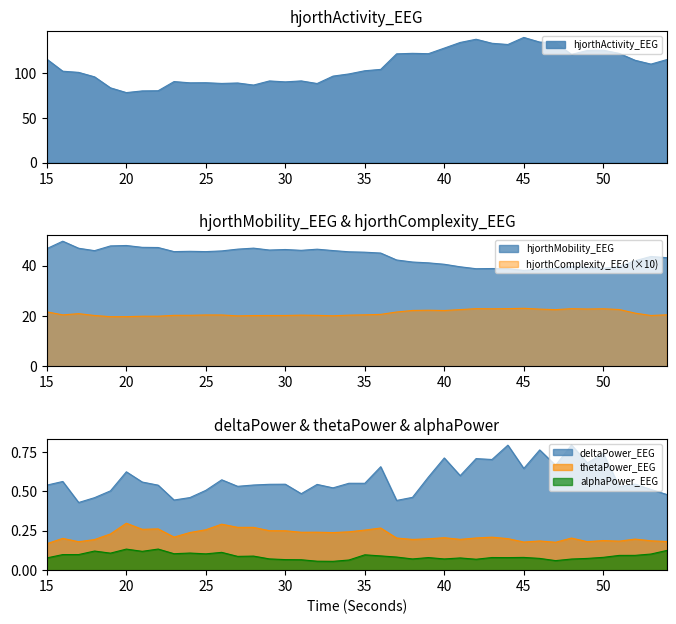

The value of hjorthComplexity_EEG at 31 is 13.4. True or false?

False